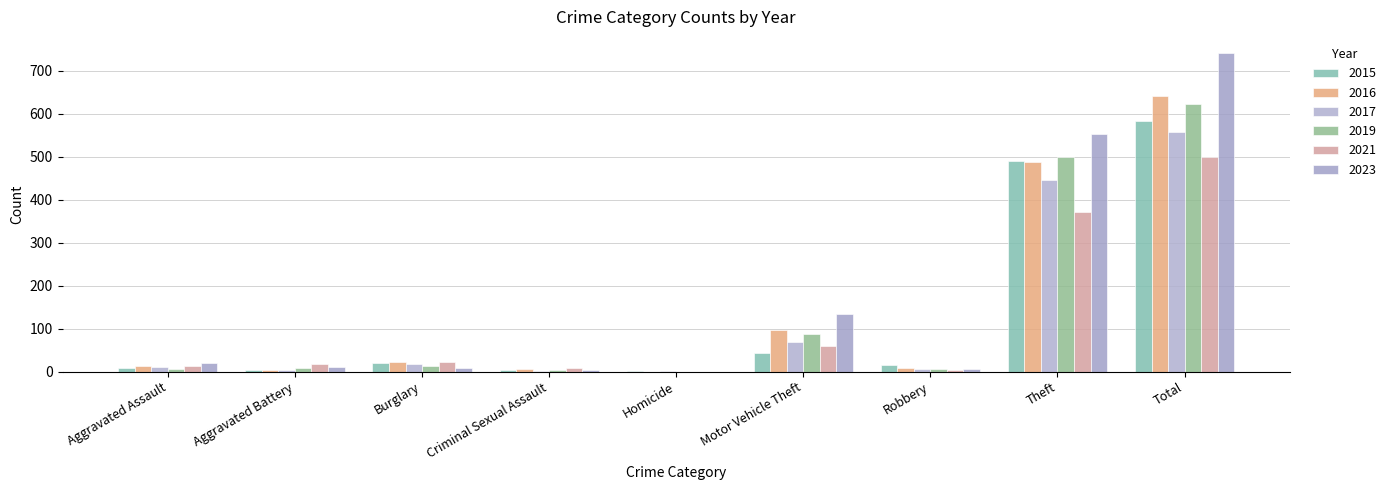

Reading left to right, extract all data points from this chart.

2015: Aggravated Assault=8	Aggravated Battery=3	Burglary=19	Criminal Sexual Assault=4	Homicide=1	Motor Vehicle Theft=43	Robbery=15	Theft=491	Total=584
2017: Aggravated Assault=10	Aggravated Battery=5	Burglary=18	Criminal Sexual Assault=2	Homicide=1	Motor Vehicle Theft=69	Robbery=6	Theft=447	Total=558
2019: Aggravated Assault=7	Aggravated Battery=8	Burglary=12	Criminal Sexual Assault=4	Homicide=0	Motor Vehicle Theft=87	Robbery=6	Theft=499	Total=624
2021: Aggravated Assault=12	Aggravated Battery=17	Burglary=23	Criminal Sexual Assault=9	Homicide=0	Motor Vehicle Theft=60	Robbery=5	Theft=371	Total=500
2023: Aggravated Assault=19	Aggravated Battery=11	Burglary=9	Criminal Sexual Assault=5	Homicide=0	Motor Vehicle Theft=134	Robbery=7	Theft=554	Total=742
2016: Aggravated Assault=13	Aggravated Battery=5	Burglary=22	Criminal Sexual Assault=6	Homicide=0	Motor Vehicle Theft=98	Robbery=8	Theft=489	Total=641